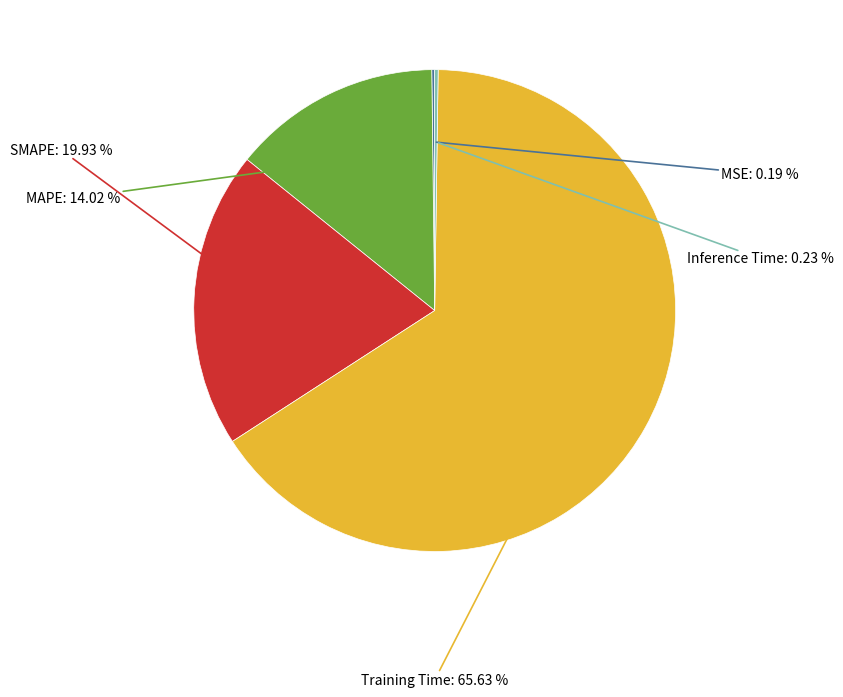

Does any single category account for the majority?

Yes